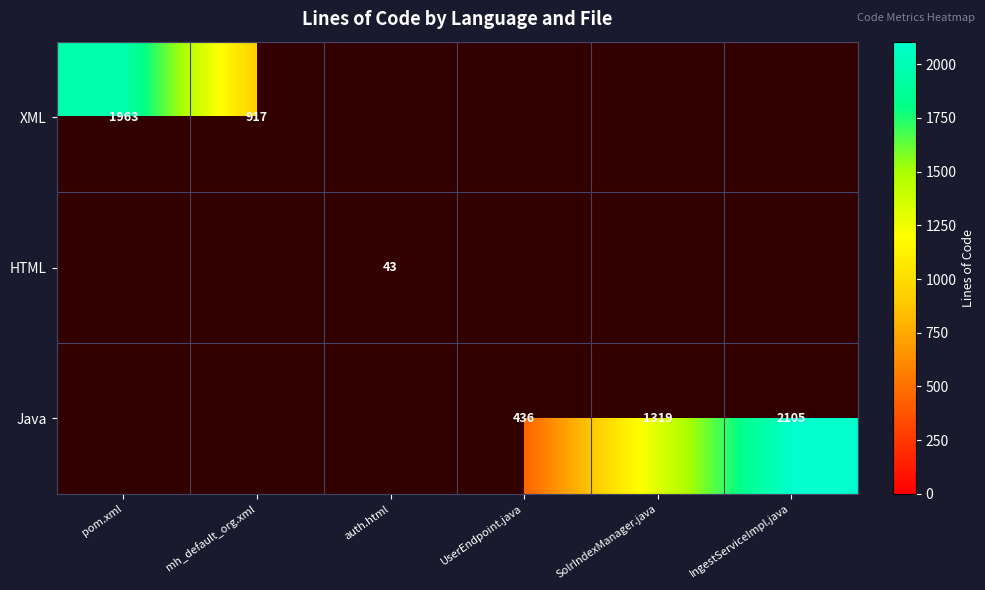

The value of XML at pom.xml is 1308. True or false?

False